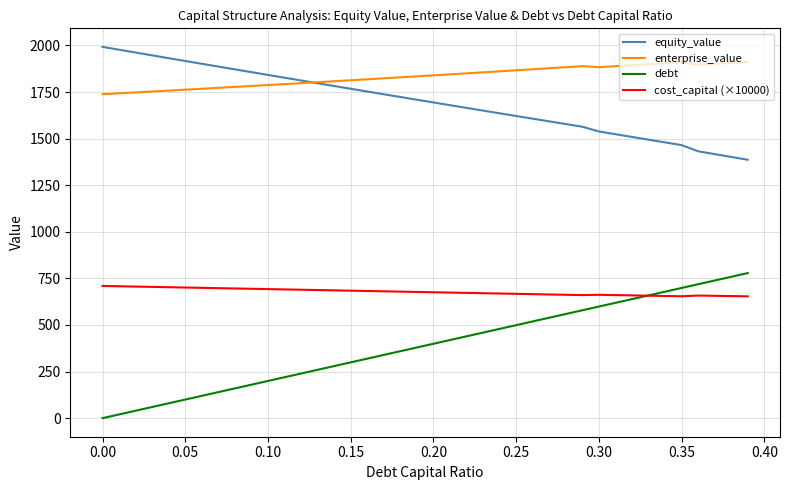

Does the chart have visible grid lines?

Yes